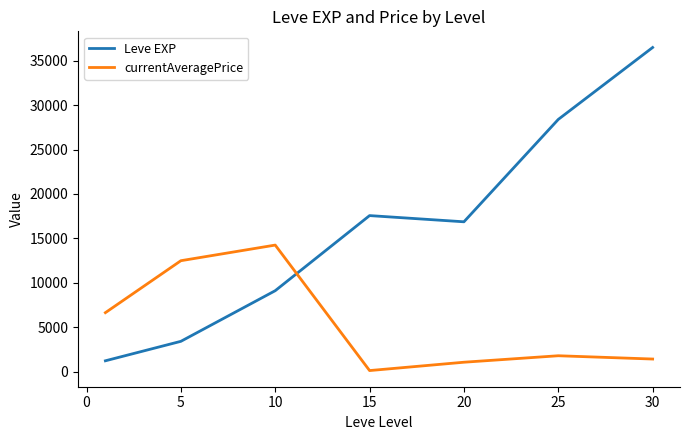

After their last crossing, which series has the higher values: Leve EXP or currentAveragePrice?

Leve EXP